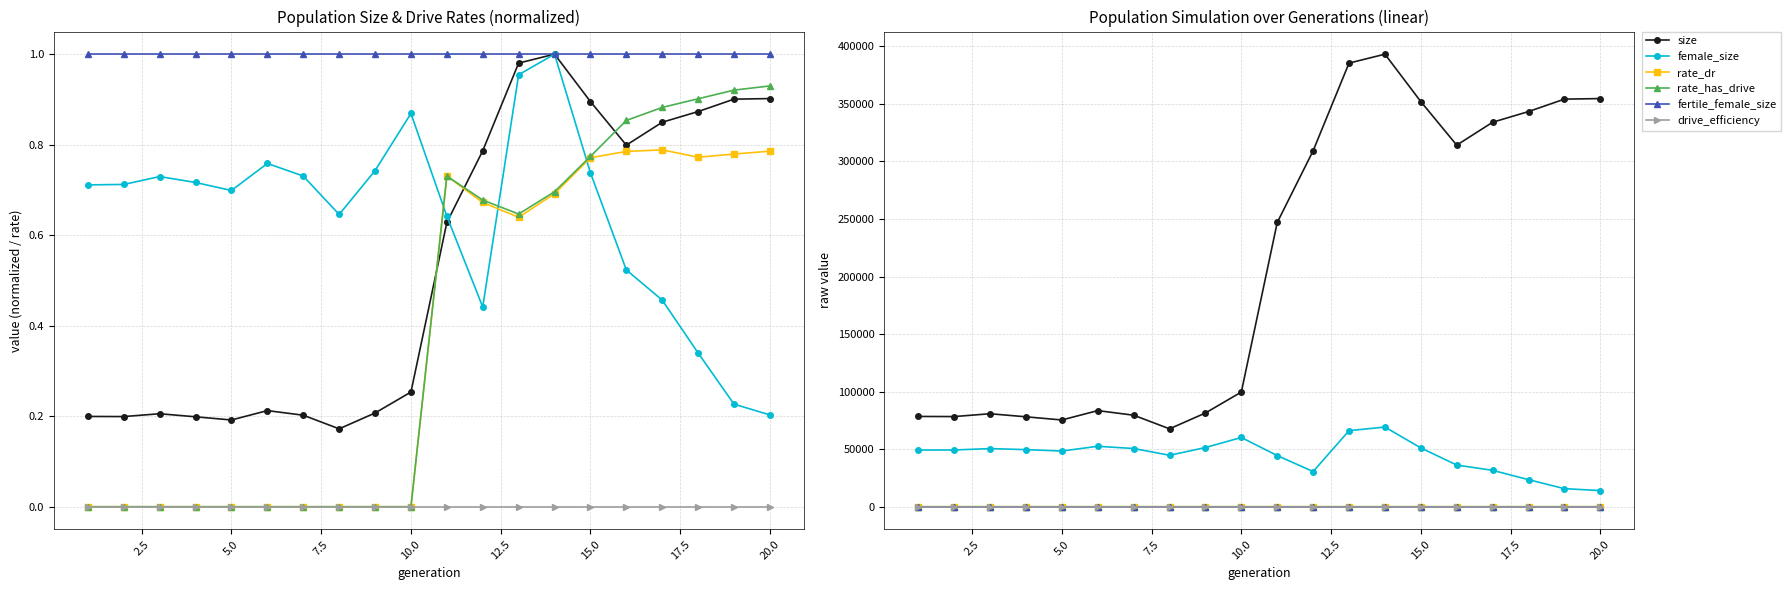

True or false: drive_efficiency and female_size cross at least once.

False